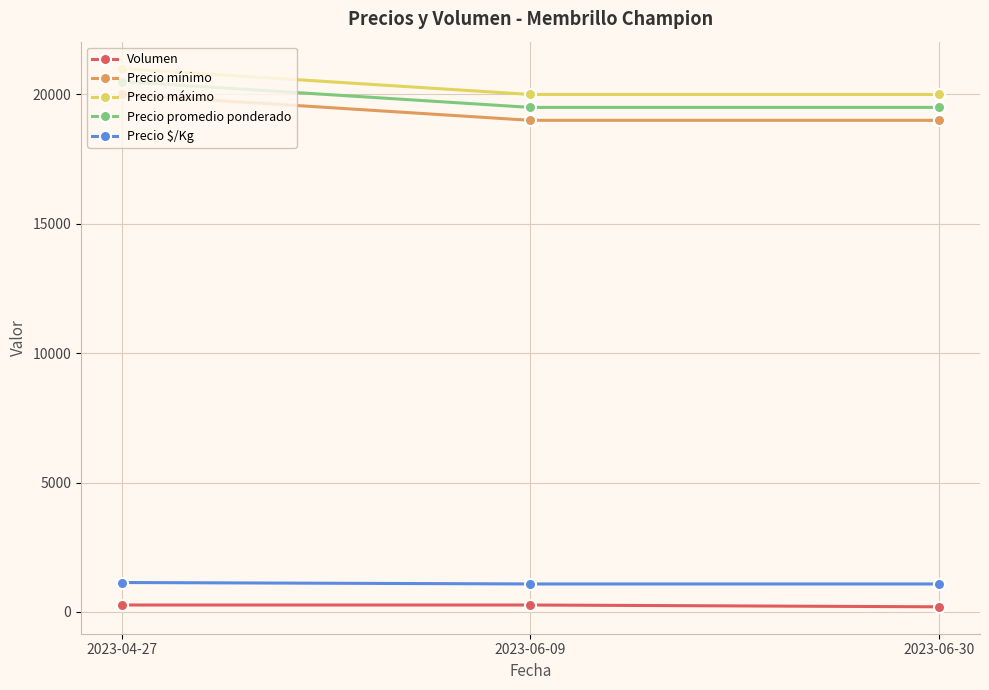

Is the value of Precio máximo at 2023-04-27 greater than the value of Precio mínimo at 2023-04-27?

Yes